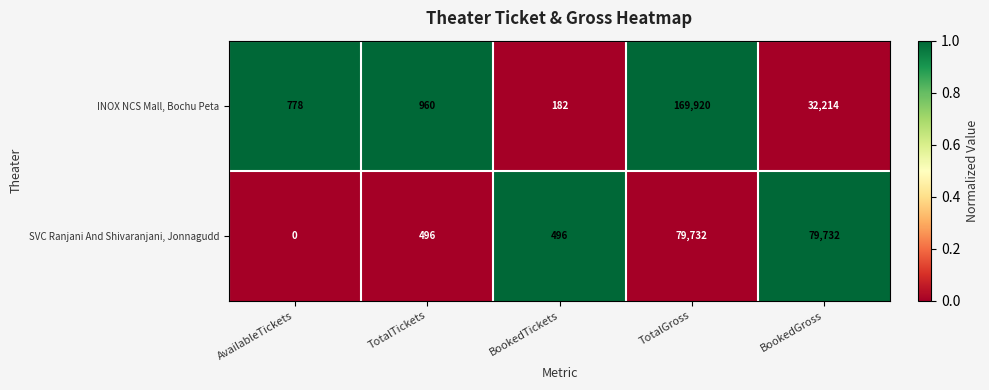

What is the approximate value of INOX NCS Mall, Bochu Peta at TotalGross, to the nearest 10?

169920